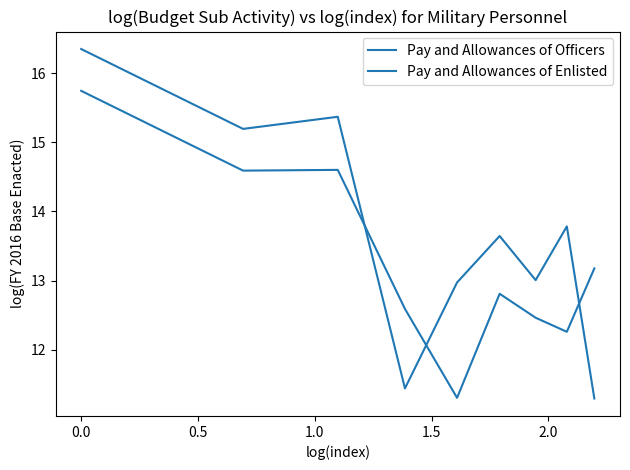

How many lines are shown in the chart?

2